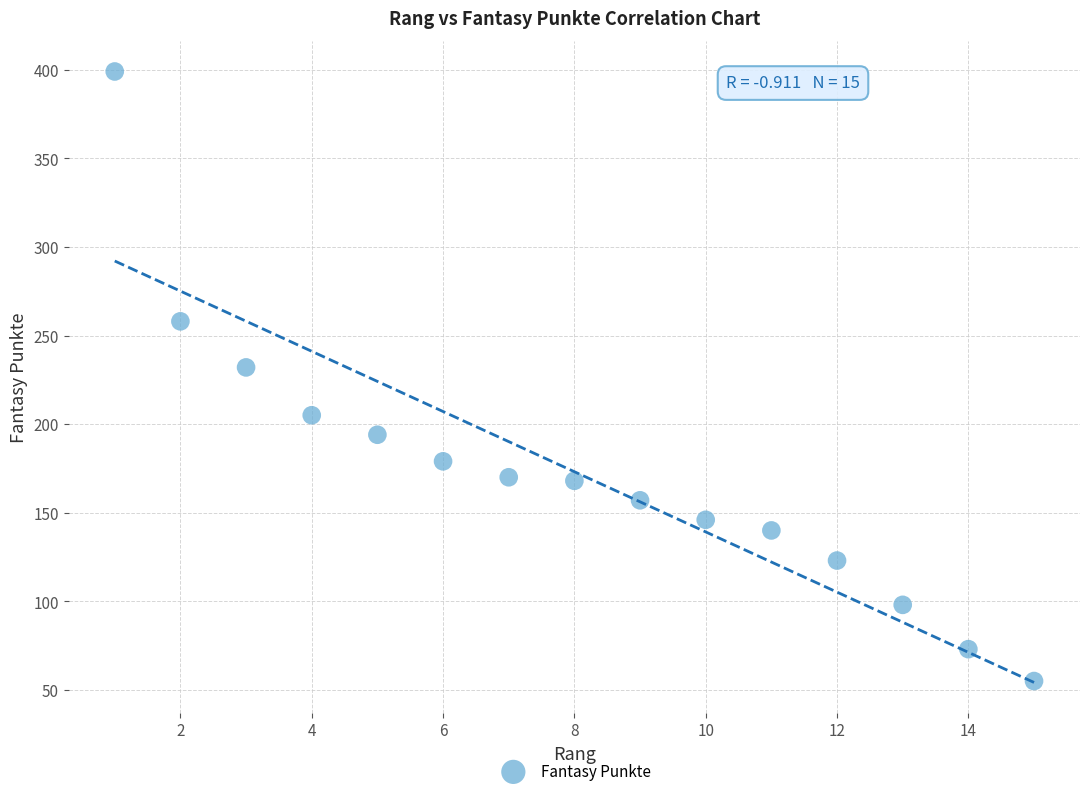

What is the range of Y values (max minus min)?

344